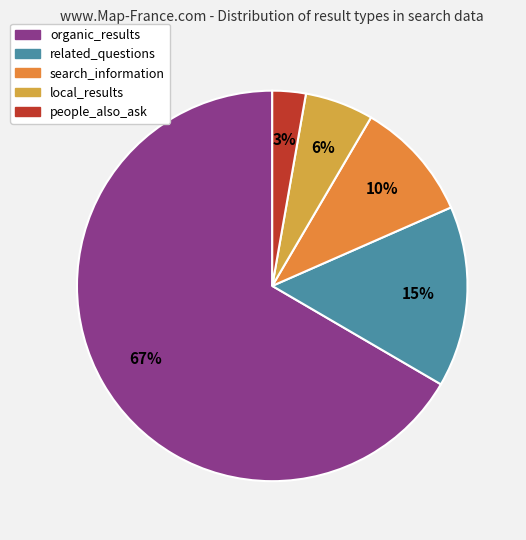

Do search_information and organic_results together represent more than half of the pie?

Yes